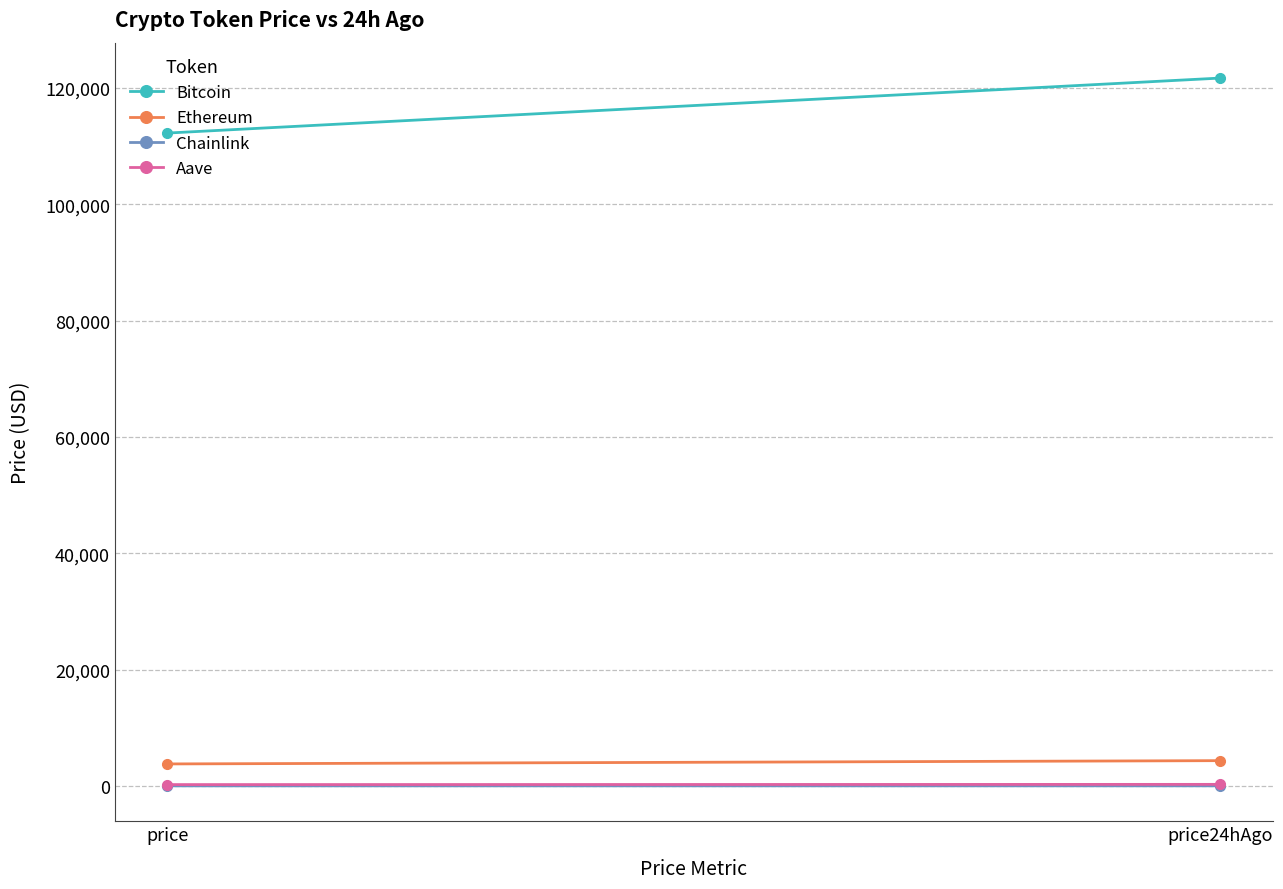

Is it true that Ethereum equals 3787.8 at price?

True